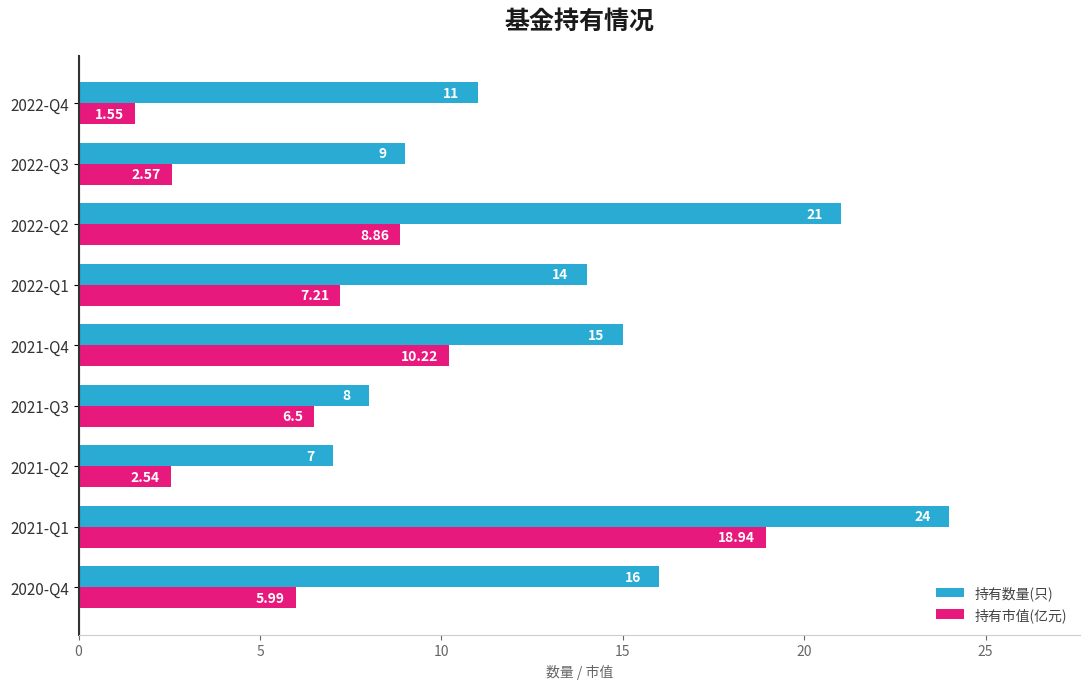

At which category is the sum across all series the highest?

2021-Q1